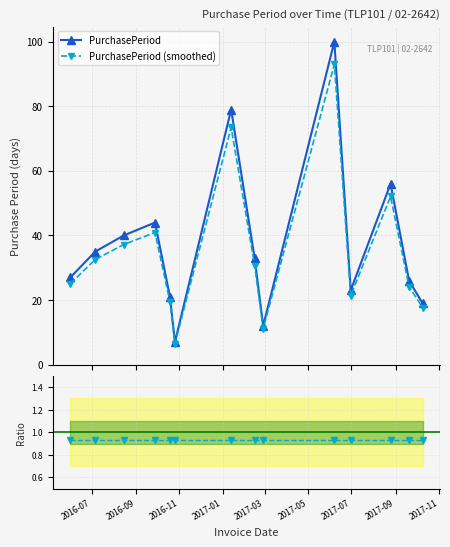

How many lines are shown in the chart?

3